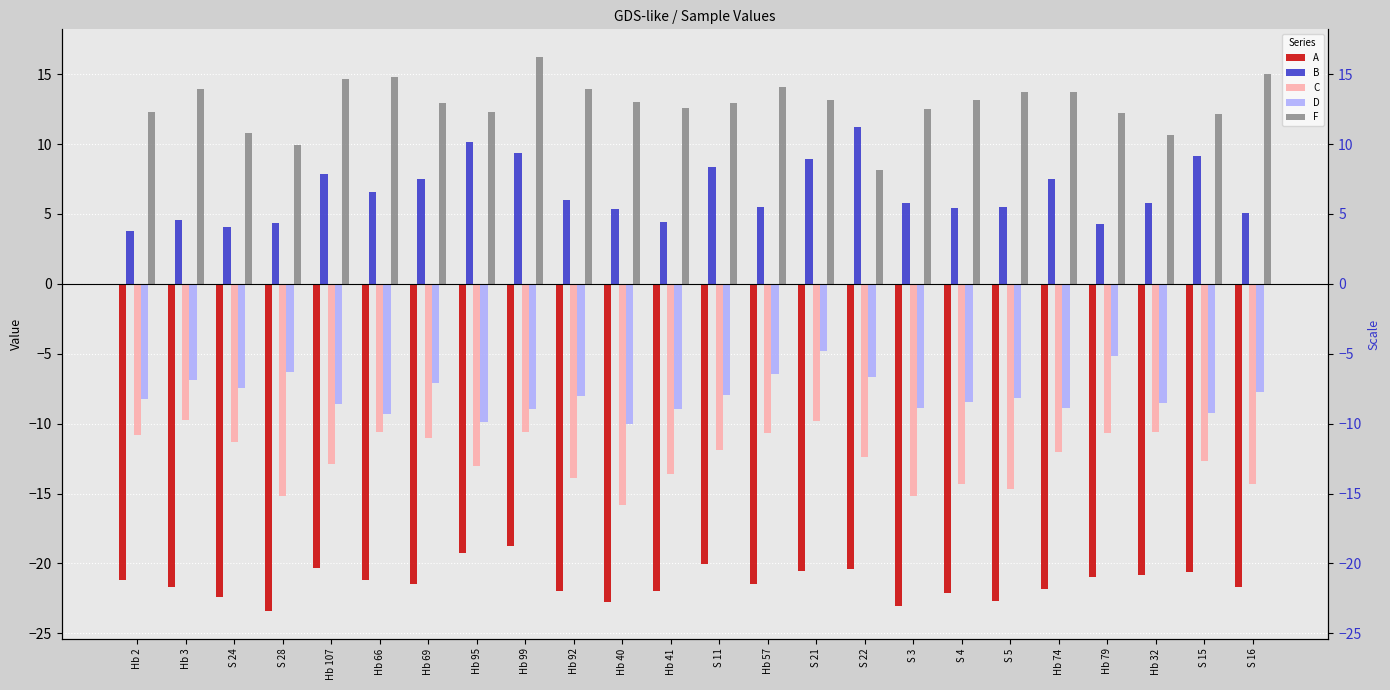

Which series has the largest range (max minus min)?

F